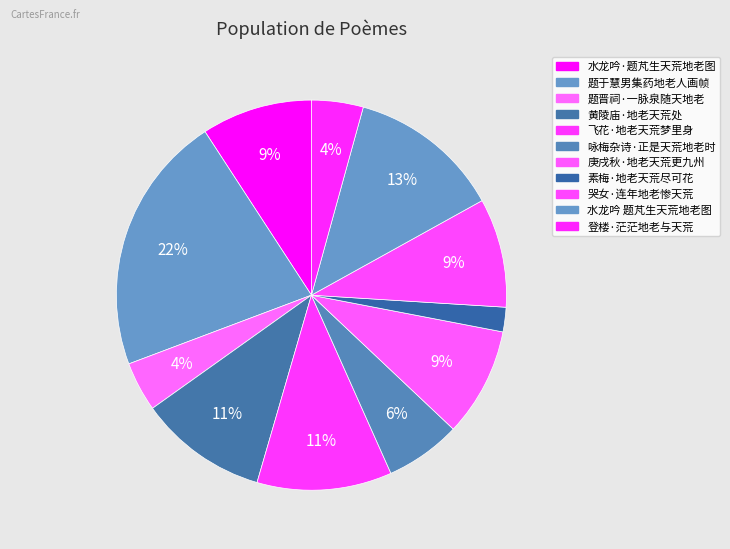

Rank the categories by value from lowest to highest.

素梅·地老天荒尽可花, 题晋祠·一脉泉随天地老, 登楼·茫茫地老与天荒, 咏梅杂诗·正是天荒地老时, 庚戌秋·地老天荒更九州, 哭女·连年地老惨天荒, 水龙吟·题芃生天荒地老图, 黄陵庙·地老天荒处, 飞花·地老天荒梦里身, 水龙吟 题芃生天荒地老图, 题于慧男集药地老人画帧